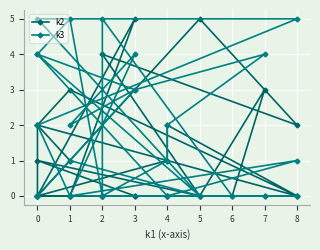

True or false: k3 and k2 cross at least once.

True